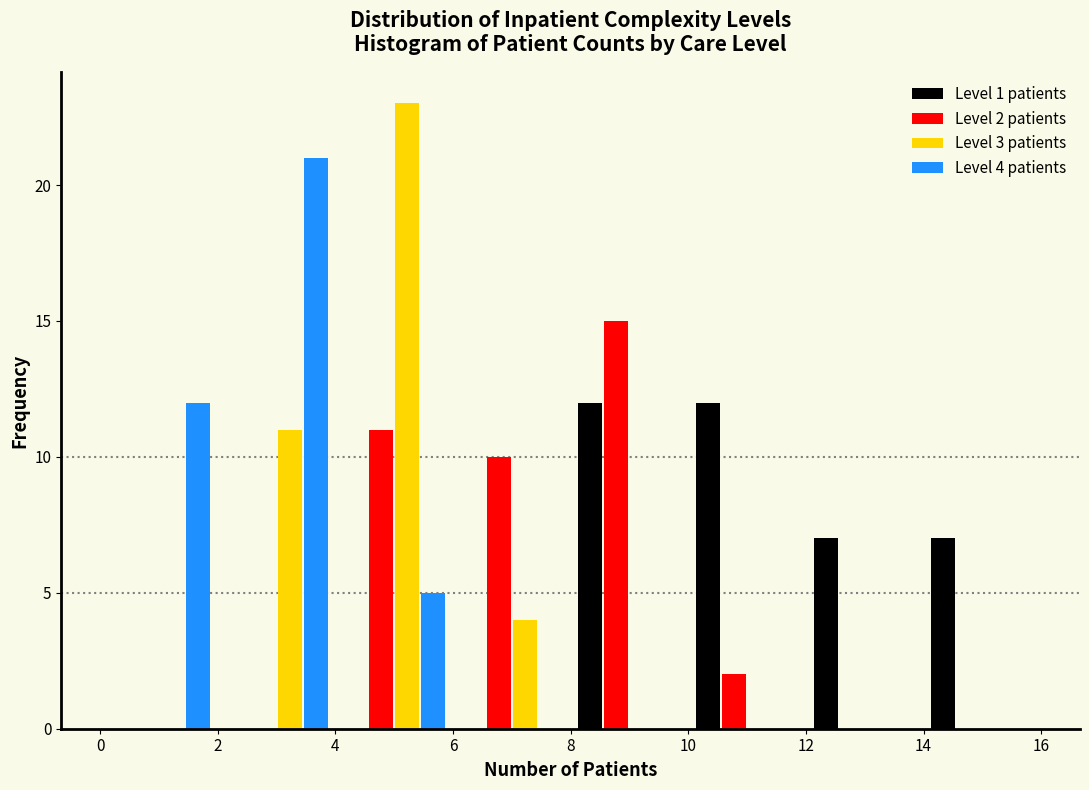

In the Level 3 patients series, which range on the x-axis has the tallest bar?

4 to 6